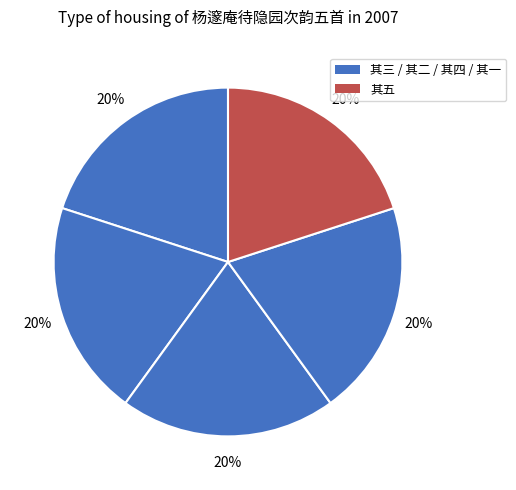

What is the largest slice in the pie chart?

杨邃庵待隐园次韵五首 其五